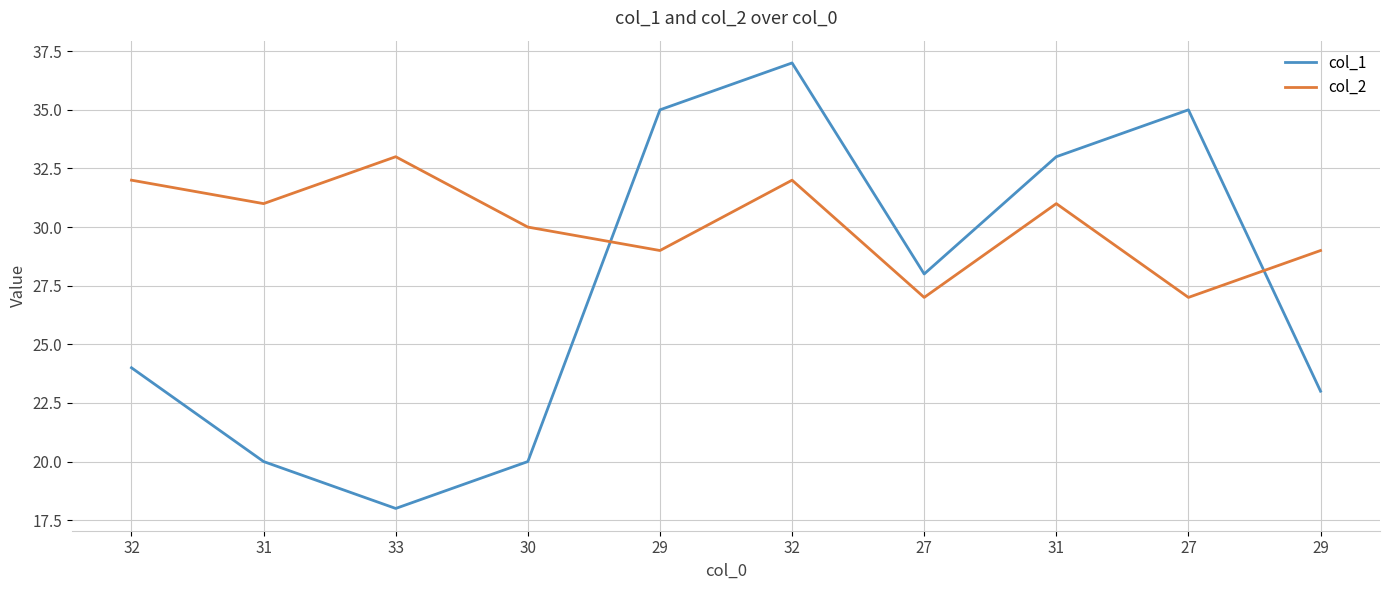

What are all the series names shown in the legend?

col_1, col_2